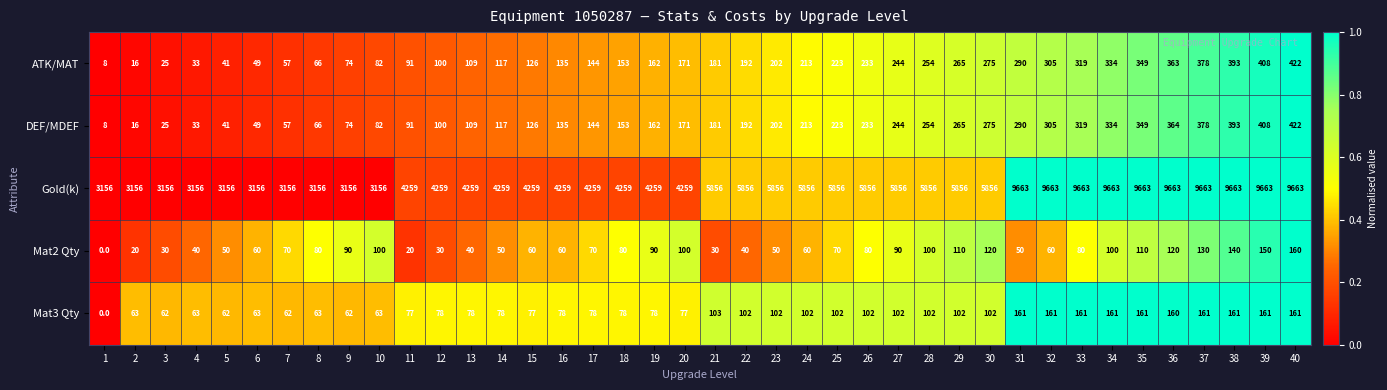

Which series has the largest total across all categories?

Gold(k)